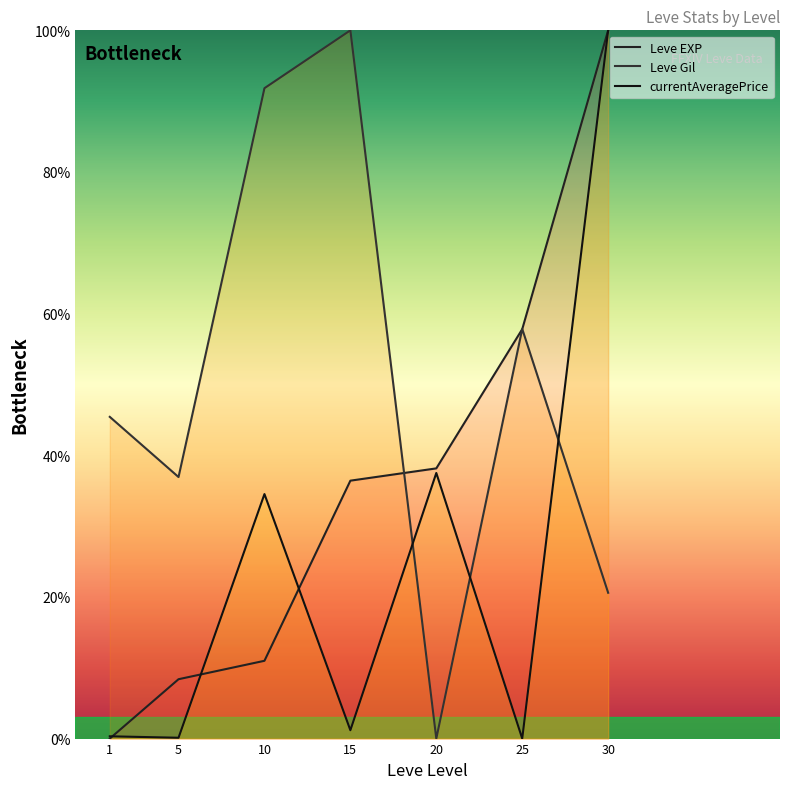

What is the sum of all currentAveragePrice values?

173.6